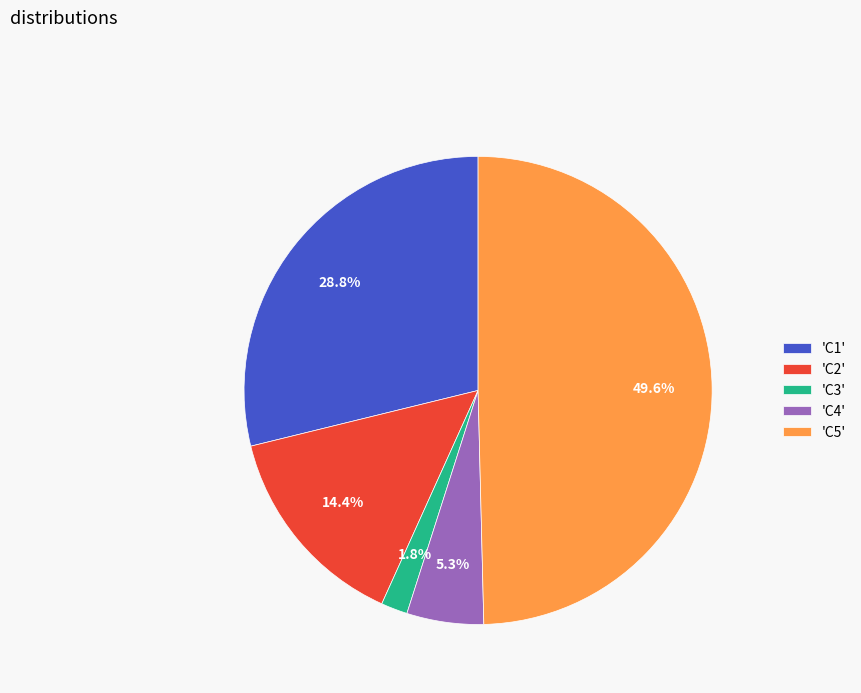

Is the sum of 'C3' and 'C5' greater than half?

Yes